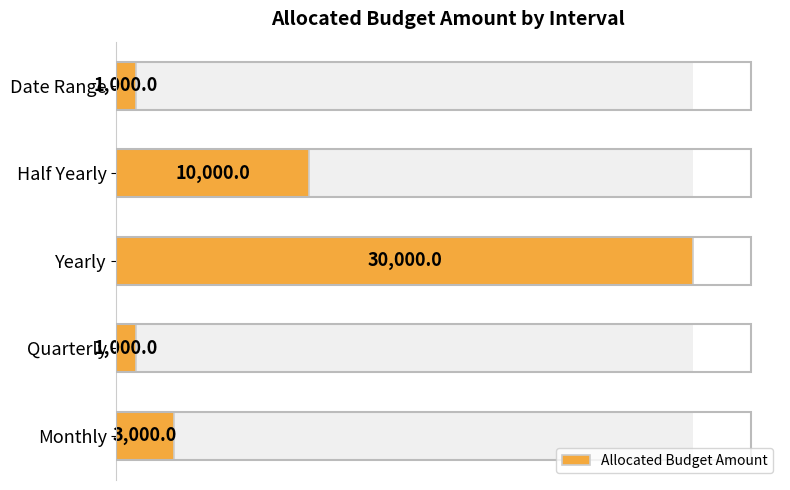

How many values are below 3000?

2